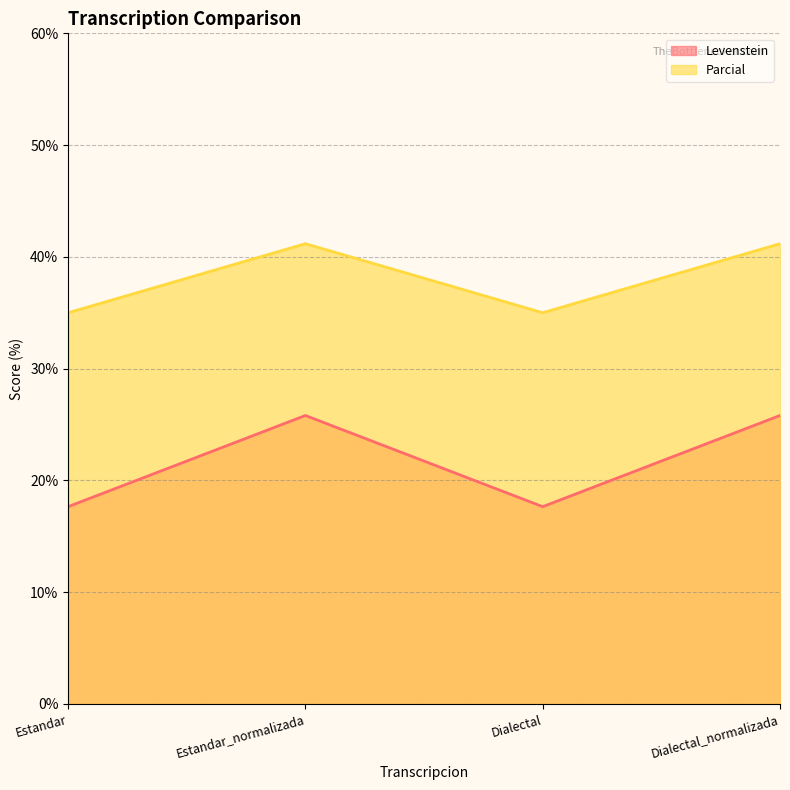

True or false: Levenstein and Parcial intersect in this chart.

False